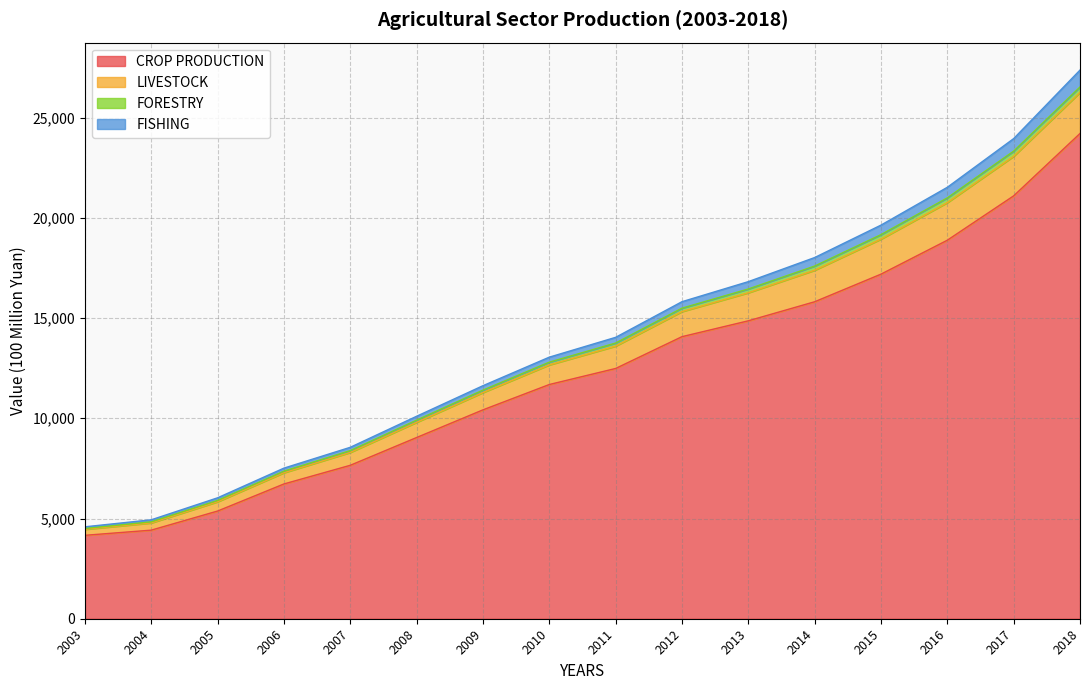

True or false: LIVESTOCK and FORESTRY cross at least once.

False